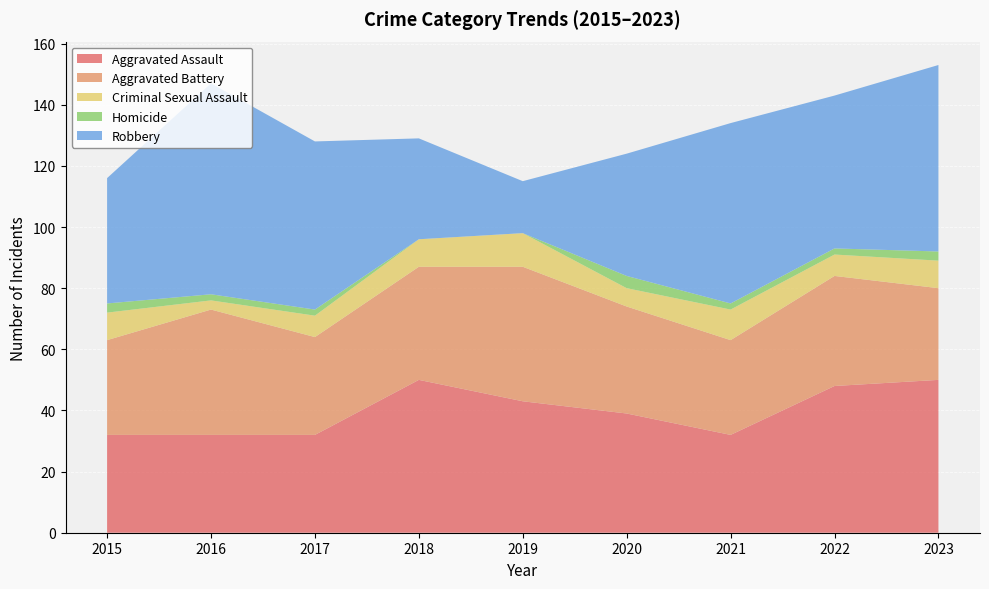

Reading right to left, extract all data points from this chart.

Aggravated Assault: 50	48	32	39	43	50	32	32	32
Aggravated Battery: 30	36	31	35	44	37	32	41	31
Criminal Sexual Assault: 9	7	10	6	11	9	7	3	9
Homicide: 3	2	2	4	0	0	2	2	3
Robbery: 61	50	59	40	17	33	55	69	41